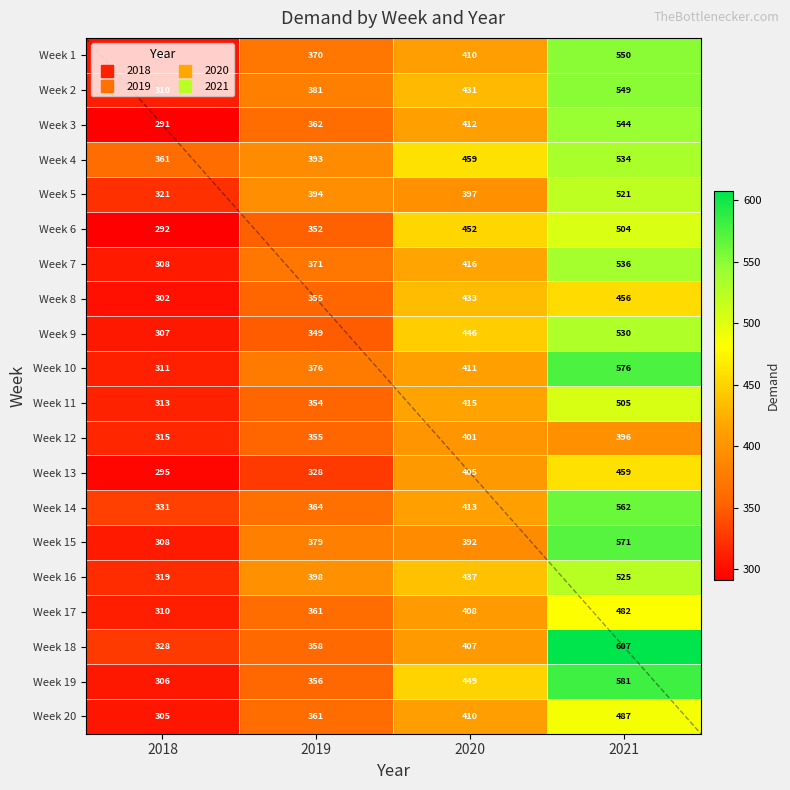

Rank the series by their maximum value, from highest to lowest.

Week 18, Week 19, Week 10, Week 15, Week 14, Week 1, Week 2, Week 3, Week 7, Week 4, Week 9, Week 16, Week 5, Week 11, Week 6, Week 20, Week 17, Week 13, Week 8, Week 12